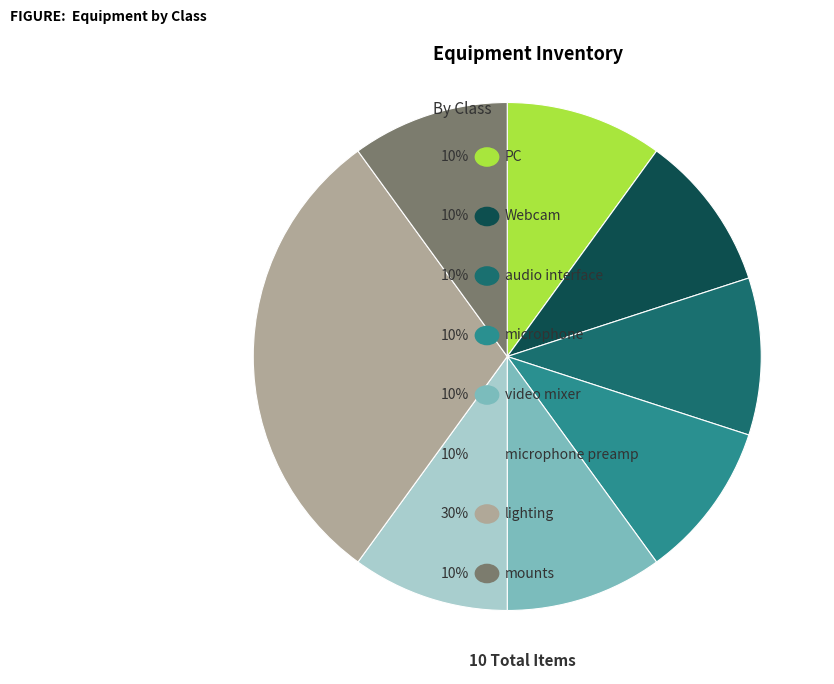

Is there a majority slice in this chart?

No